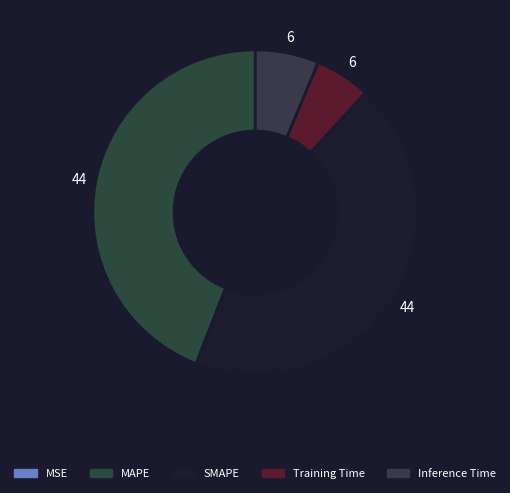

Is the sum of MSE and MAPE greater than half?

No